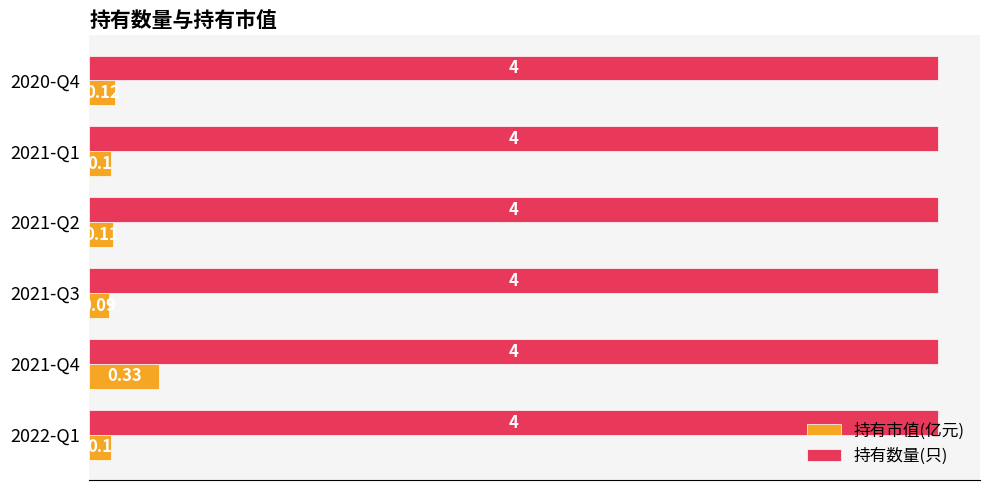

Rank the series by their average value, from lowest to highest.

持有市值(亿元), 持有数量(只)